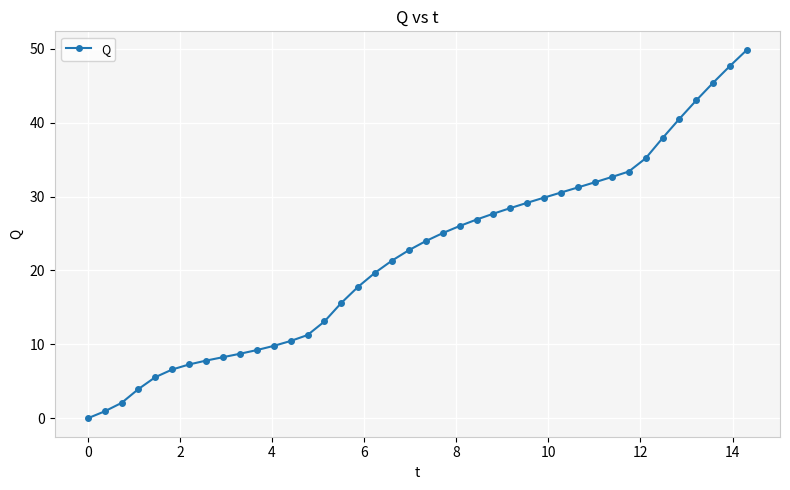

What is the average value?

22.0